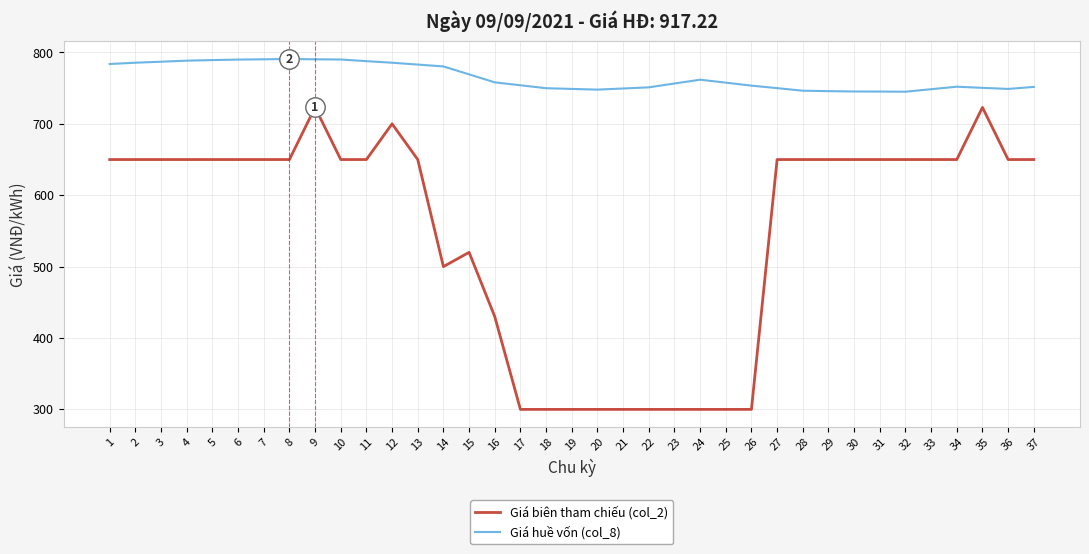

What is the maximum value shown in the chart?

790.8